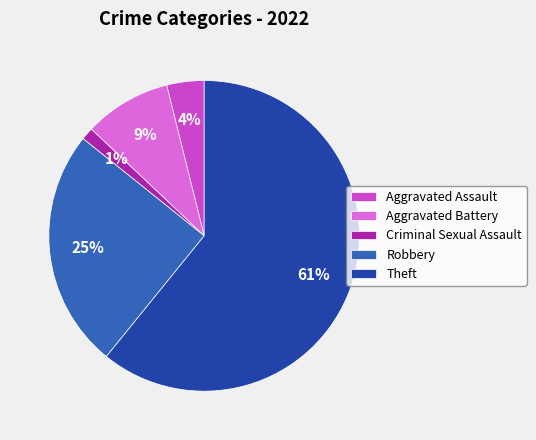

How many slices are in this pie chart?

5